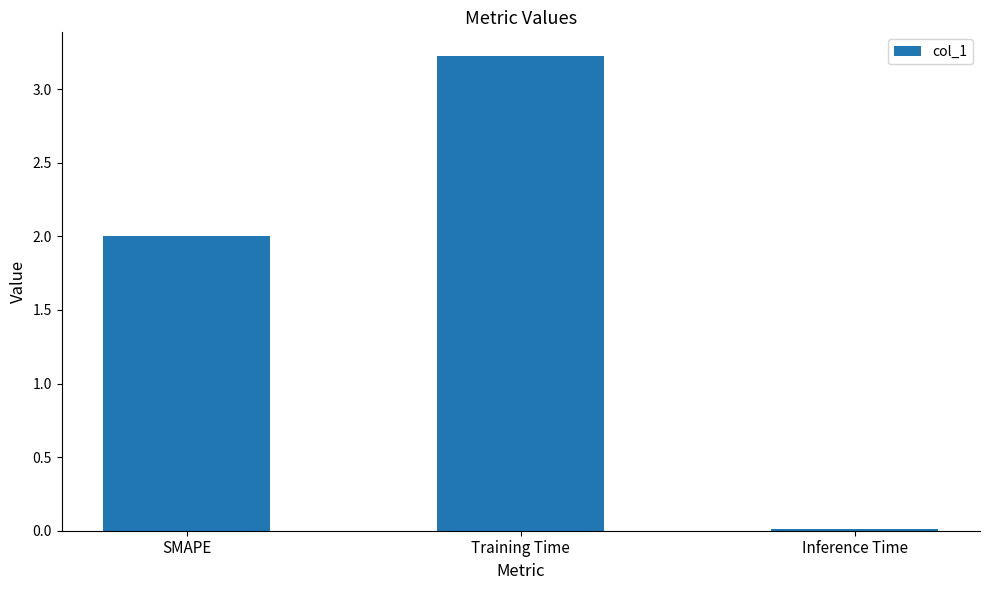

True or false: the data shows 3.2 at Training Time.

True